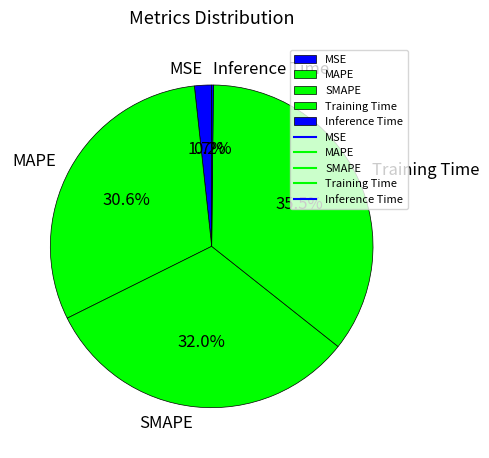

Does any single category account for the majority?

No